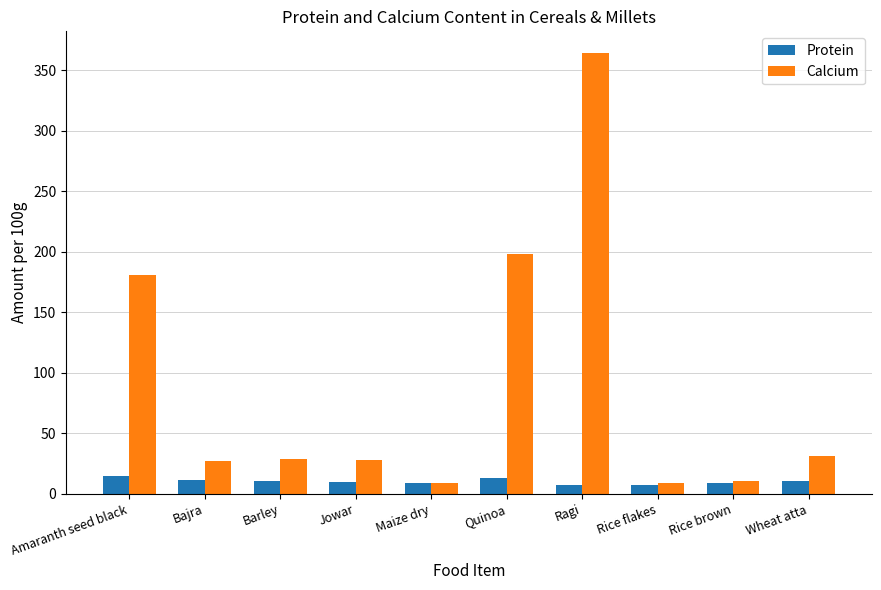

Rank the series by their maximum value, from highest to lowest.

Calcium, Protein